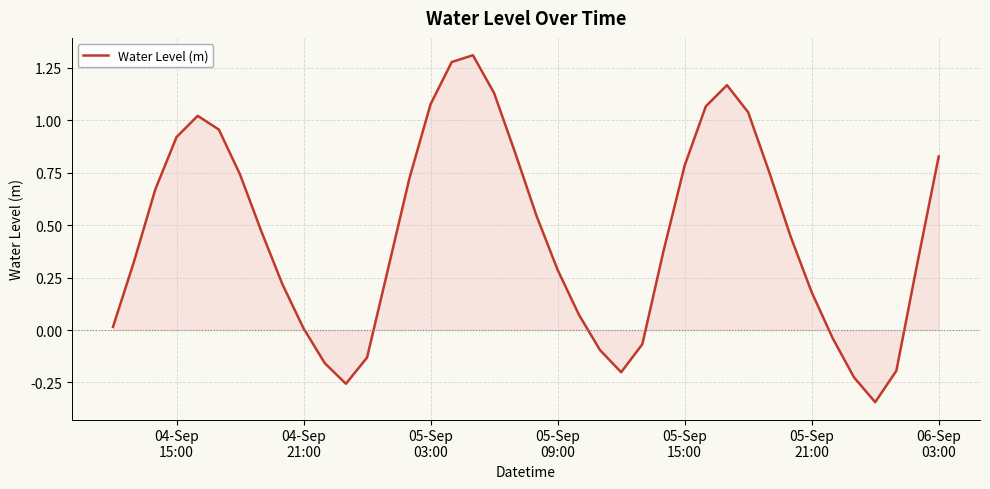

What is the difference between the maximum and minimum values?

1.7